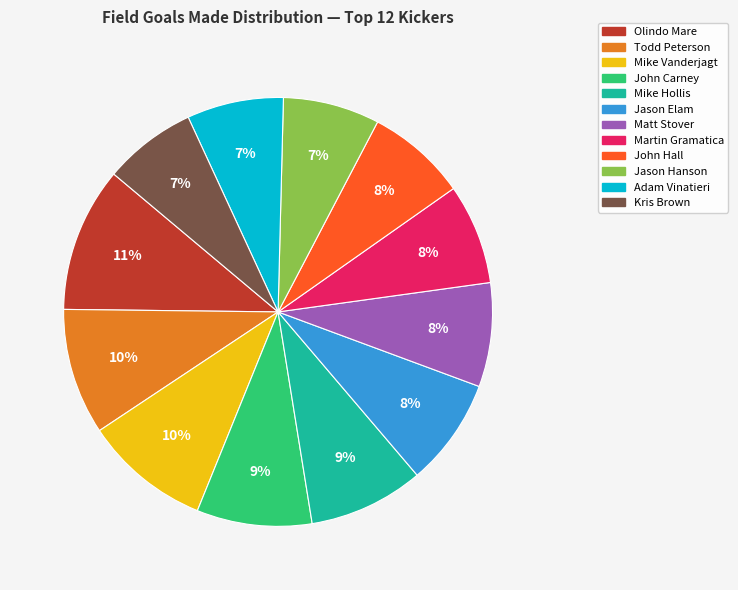

Is the sum of Jason Elam and Kris Brown greater than half?

No